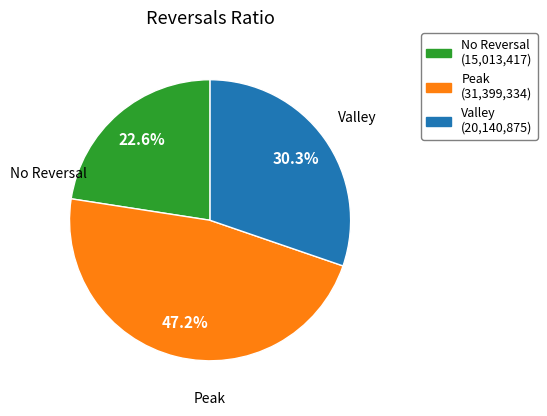

Does Peak represent more than half of the total?

No